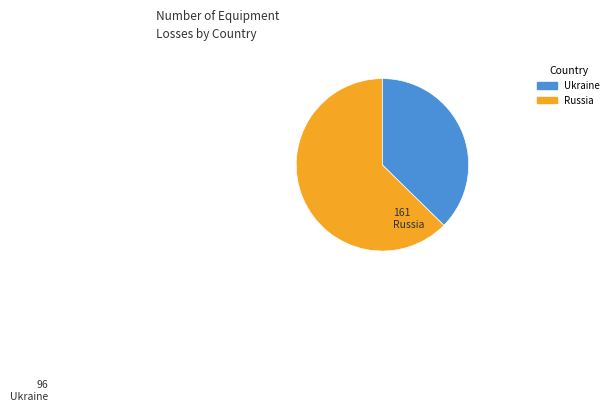

Is there a majority slice in this chart?

Yes